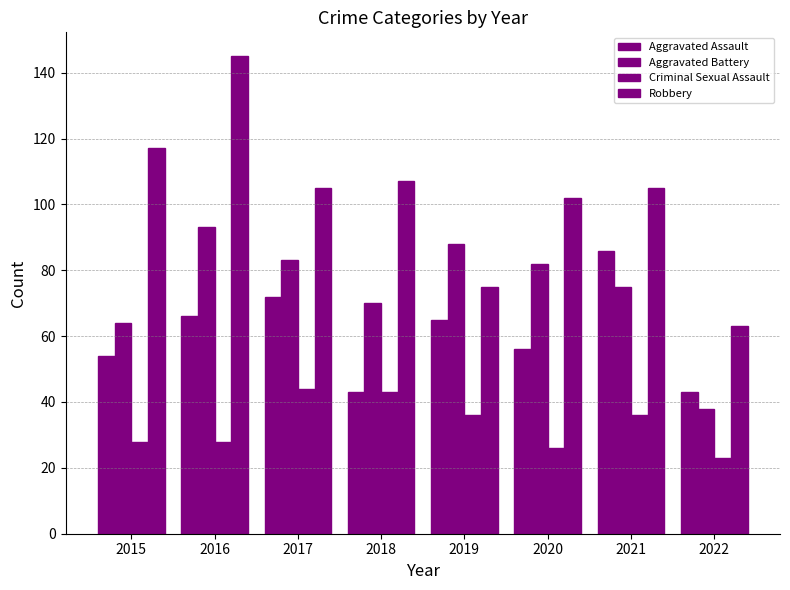

What is the total value across all series at 2022?

167